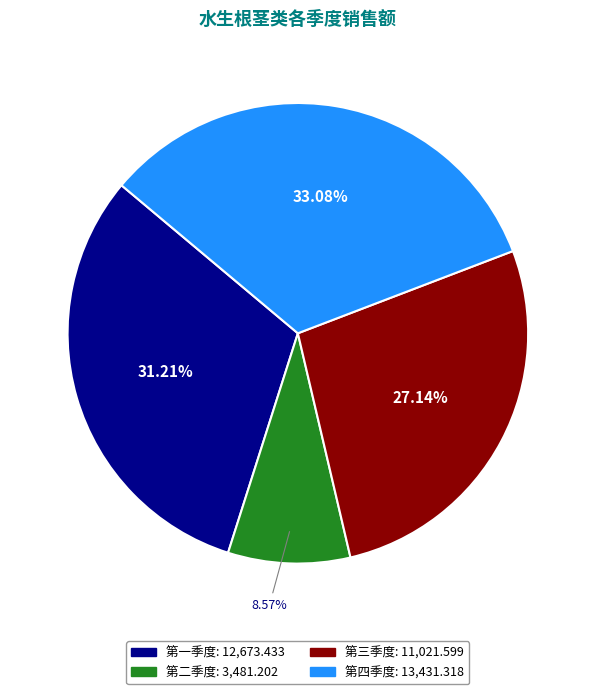

Count the number of slices in the pie.

4